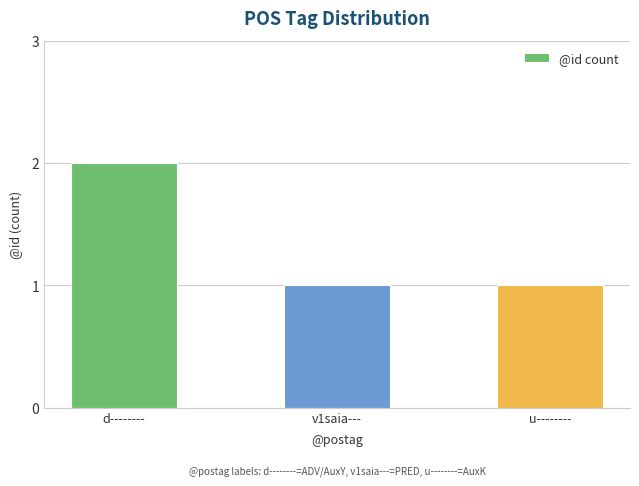

Is it true that the value at v1saia--- is 0?

False